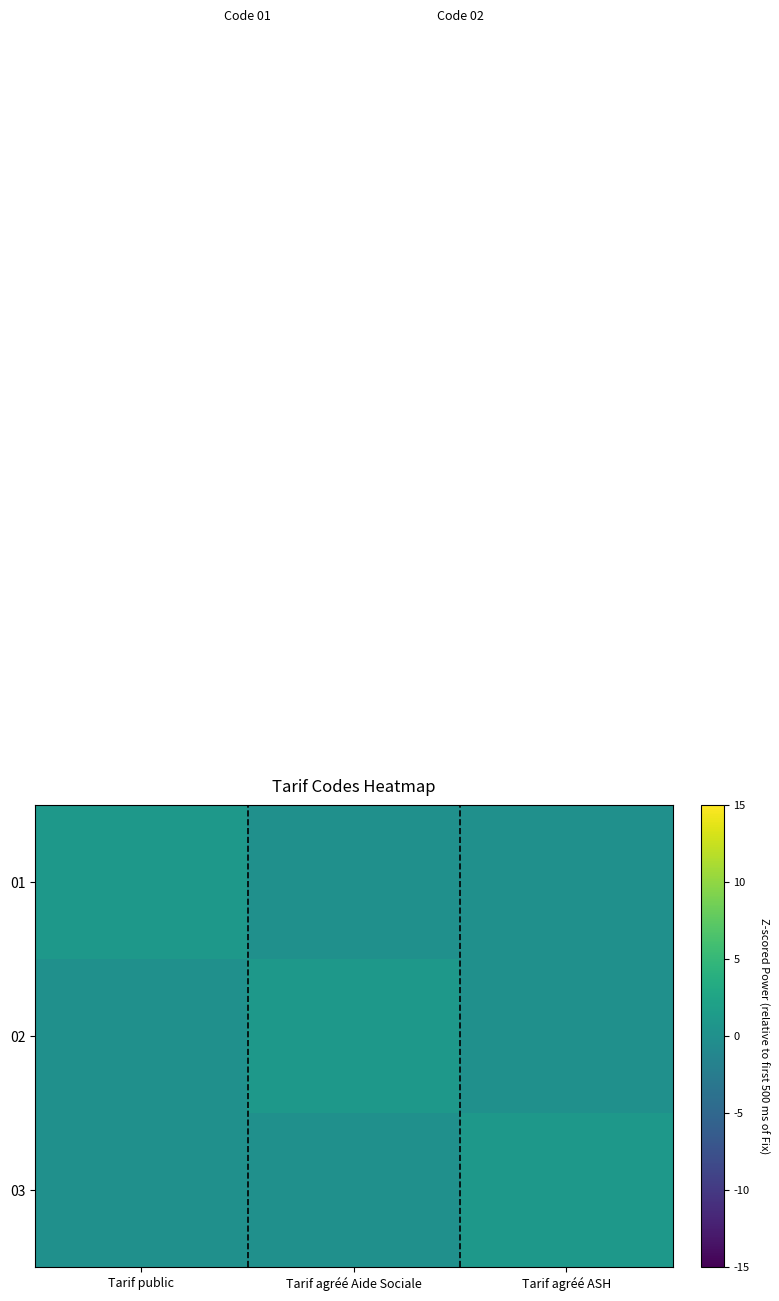

What is the difference between the highest and lowest values at Tarif agréé ASH?

1